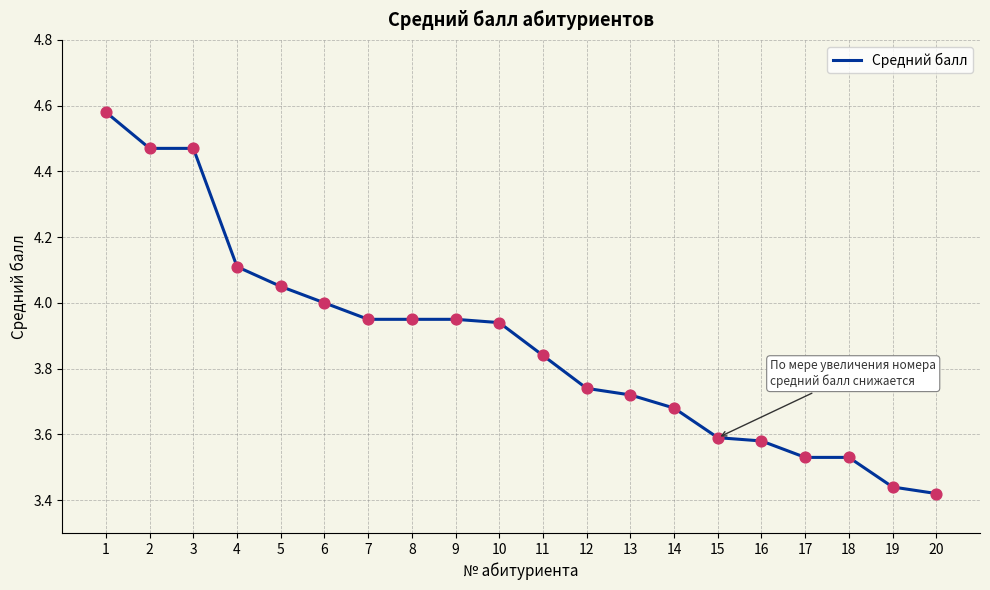

Between 2 and 6, which is larger?

2